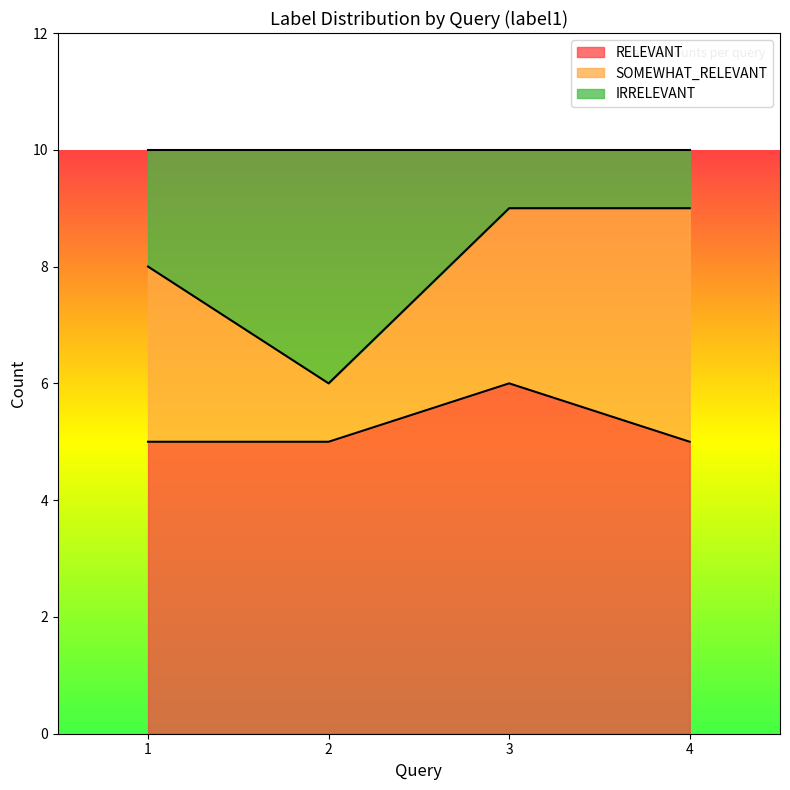

What is the highest value of the RELEVANT series?

6